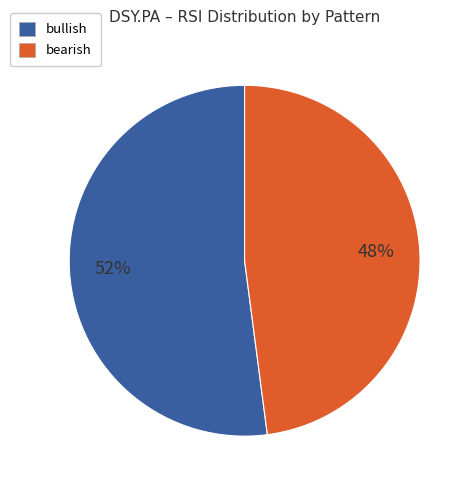

To the nearest percent, what is the average slice percentage?

50%